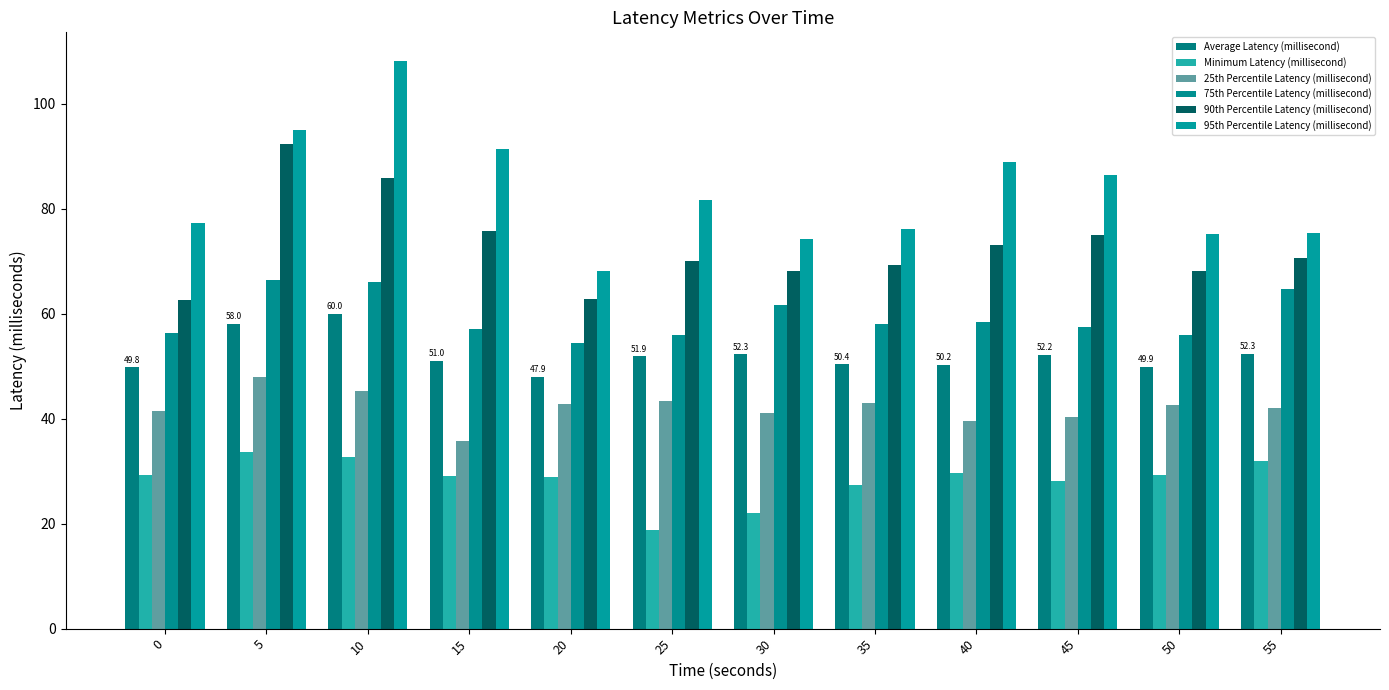

Where does the Average Latency (millisecond) series first go above 51?

5